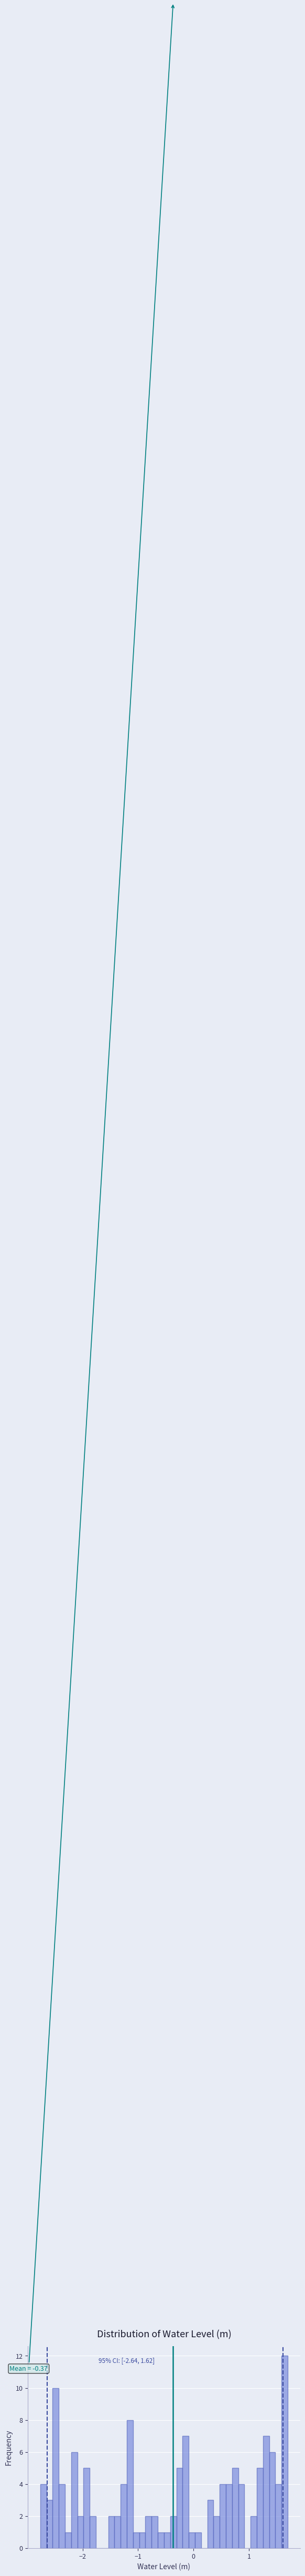

Read against the x-axis, roughly where is the centre of the tallest bar?

1.6